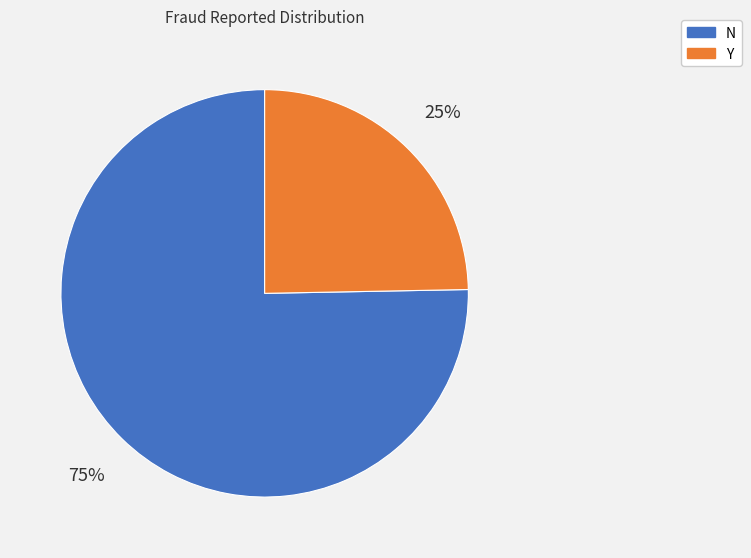

Rank the categories by value from lowest to highest.

Y, N